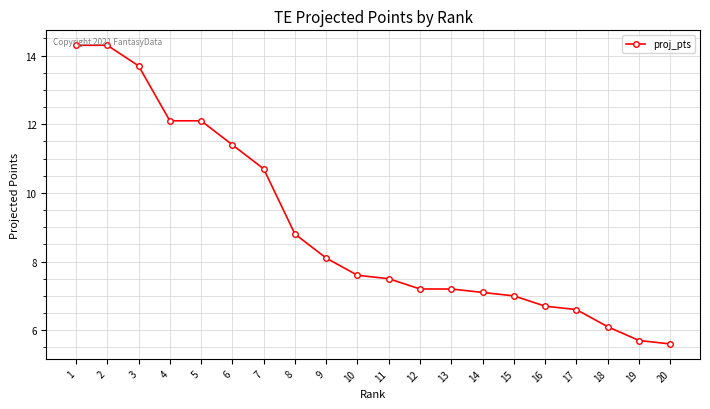

Between 1 and 6, which is larger?

1